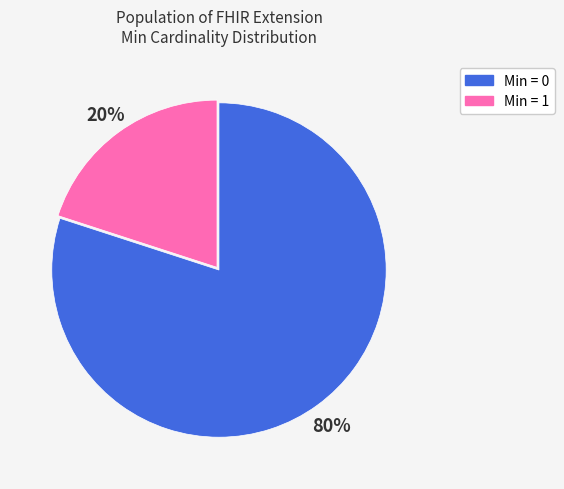

To the nearest percent, what is the average slice percentage?

50%